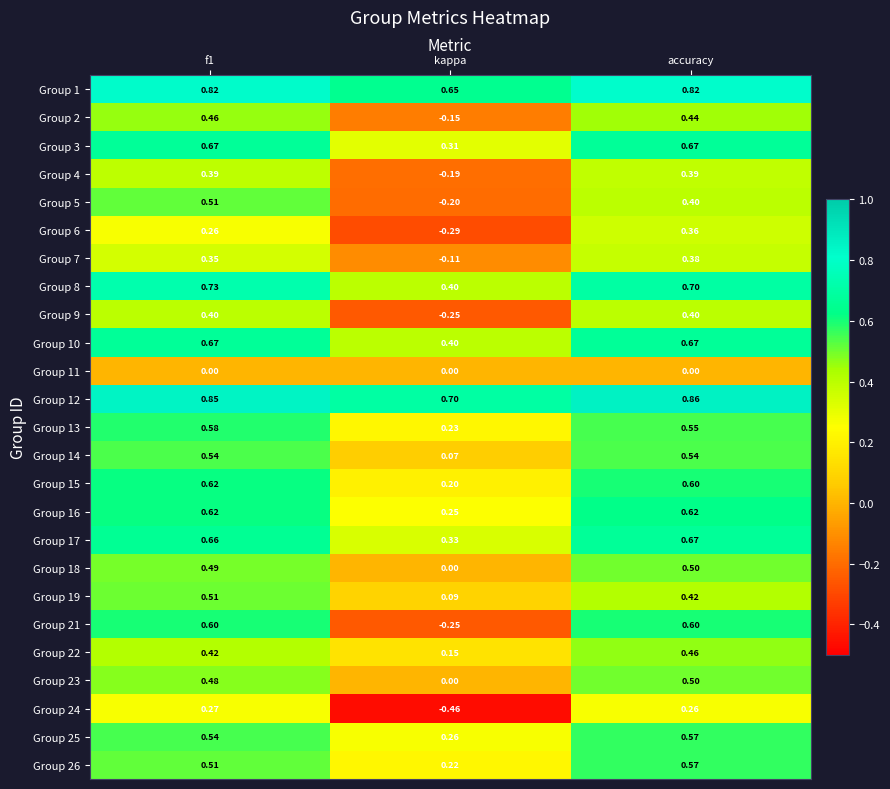

Which label corresponds to the smallest value in the chart?

kappa